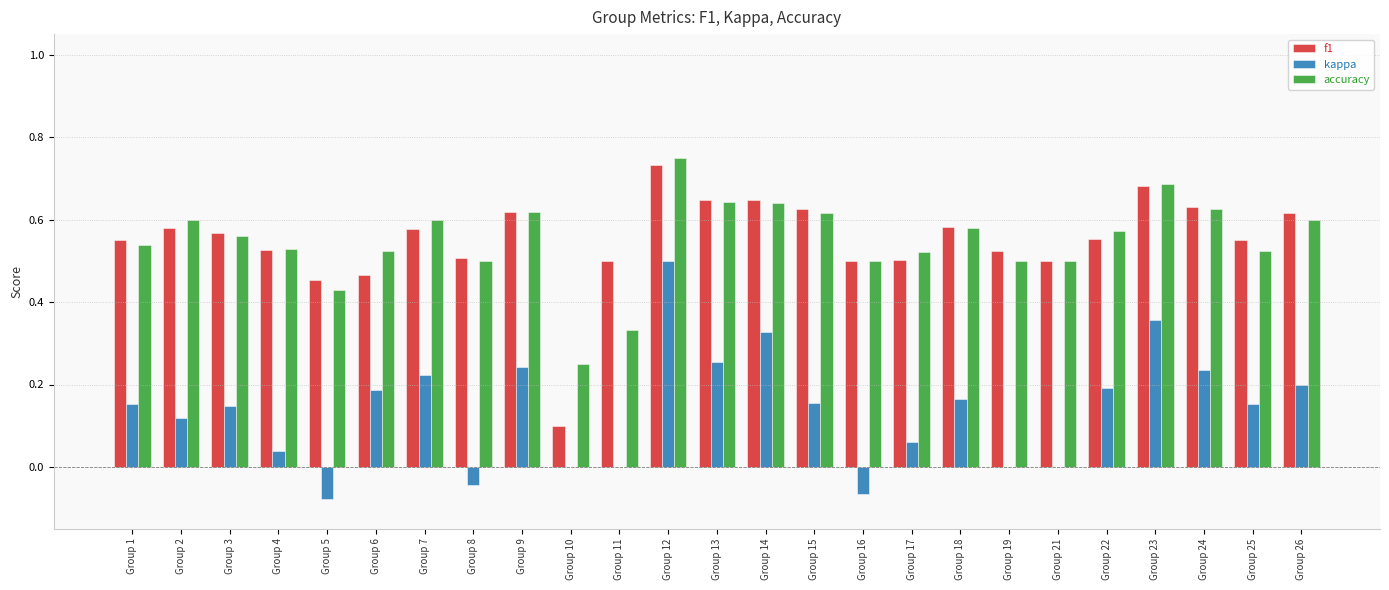

What is the total value across all series at Group 14?

1.6